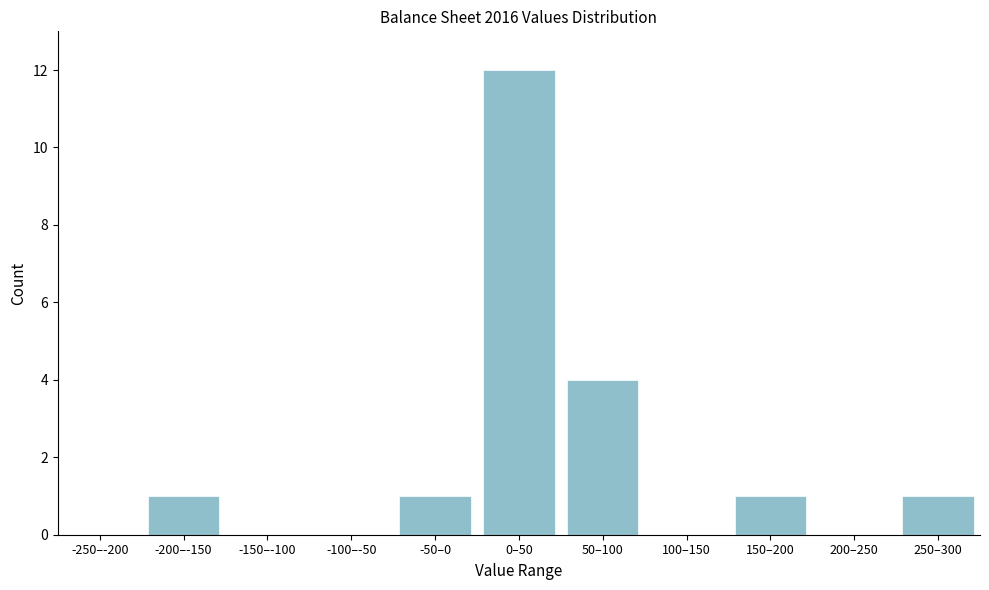

Reading left to right, list all the values displayed in this chart.

-250–-200=0	-200–-150=1	-150–-100=0	-100–-50=0	-50–0=1	0–50=12	50–100=4	100–150=0	150–200=1	200–250=0	250–300=1